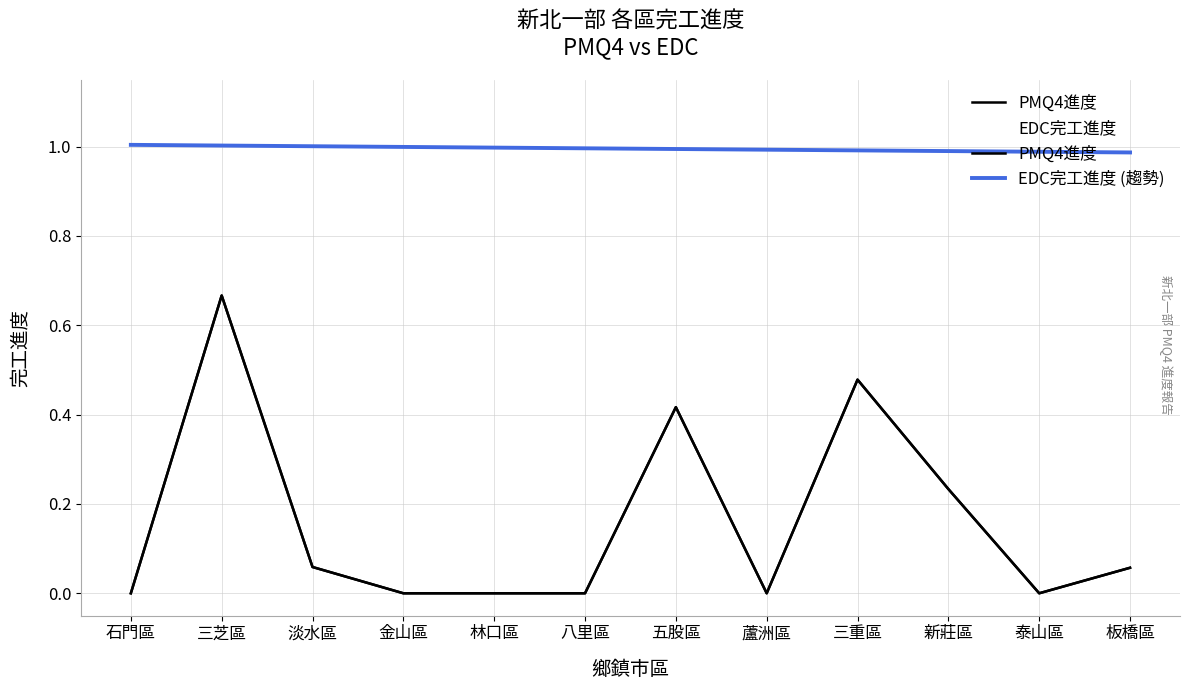

Count the number of data series in this chart.

2